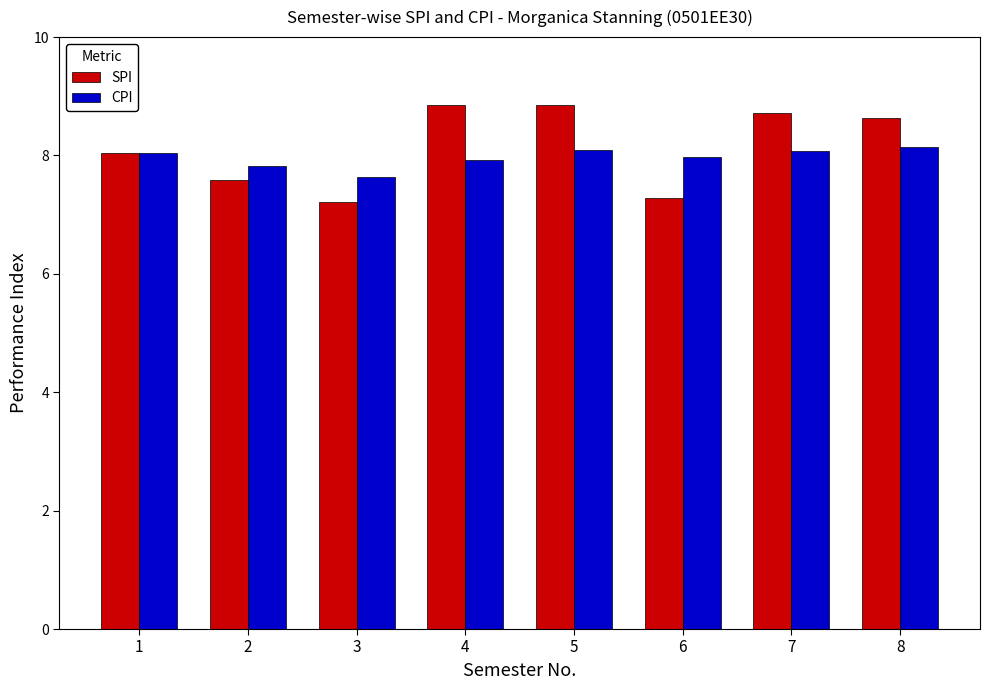

At which label is CPI closest to 7?

3